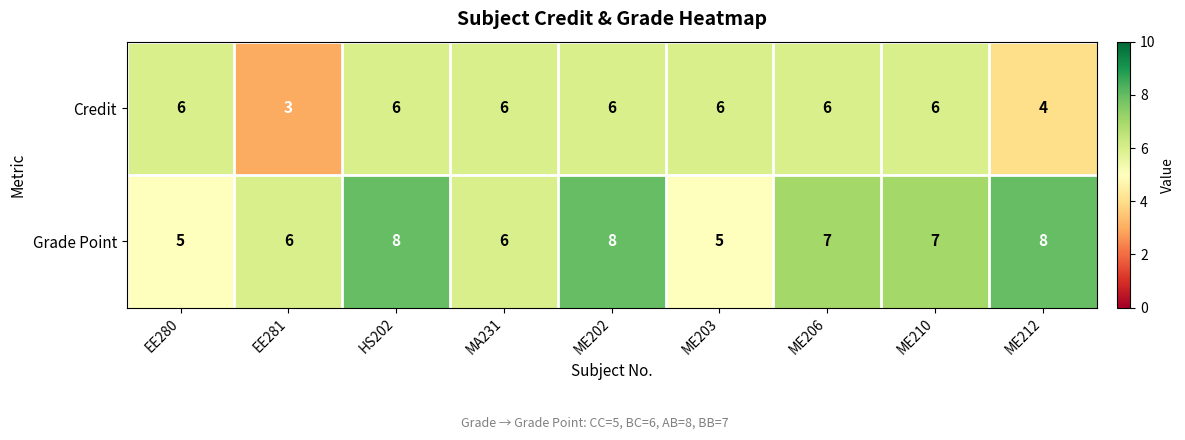

Rank the series by their average value, from highest to lowest.

Grade Point, Credit